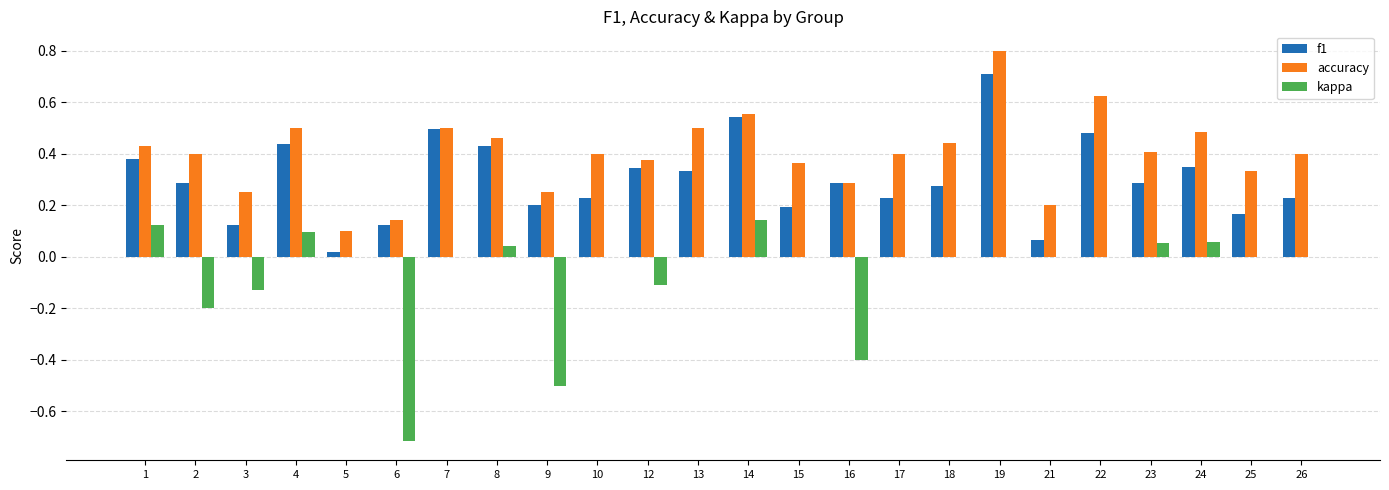

What is the total value across all series at 22?

1.1